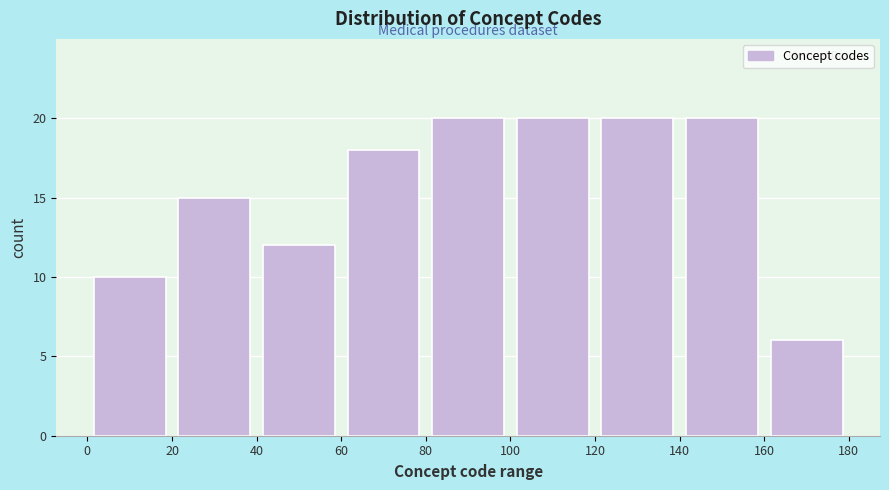

Reading left to right, transcribe this chart: for each bar, give the range it covers on the x-axis and its height. The values are not printed on the chart, so give them approximately, as read against the axis.

0 to 20: 10
20 to 40: 15
40 to 60: 12
60 to 80: 18
80 to 100: 20
100 to 120: 20
120 to 140: 20
140 to 160: 20
160 to 180: 6